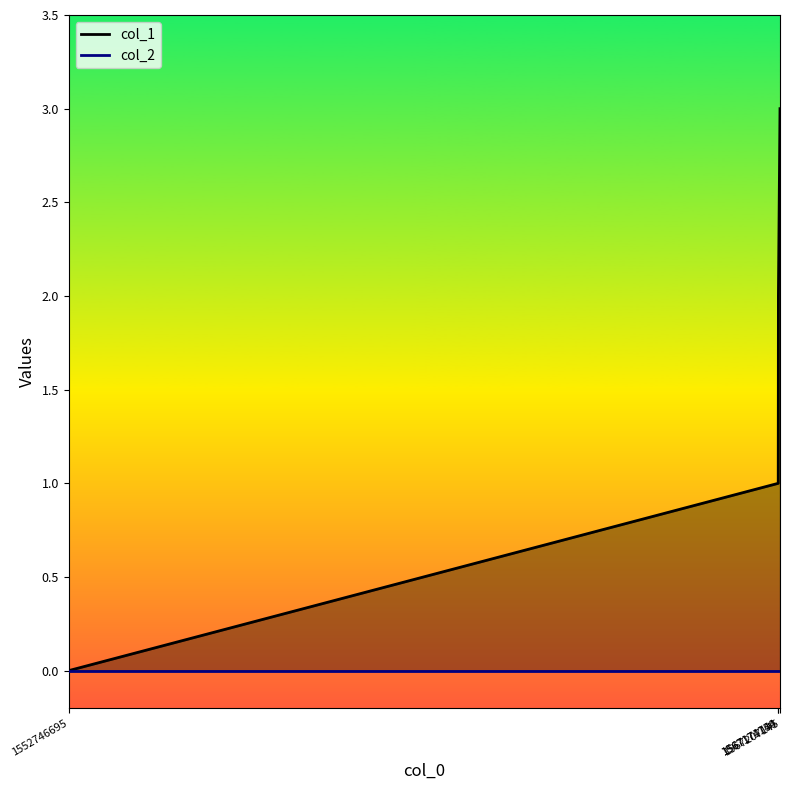

What is the change in value from 1552746695 to 1567174750?

+2